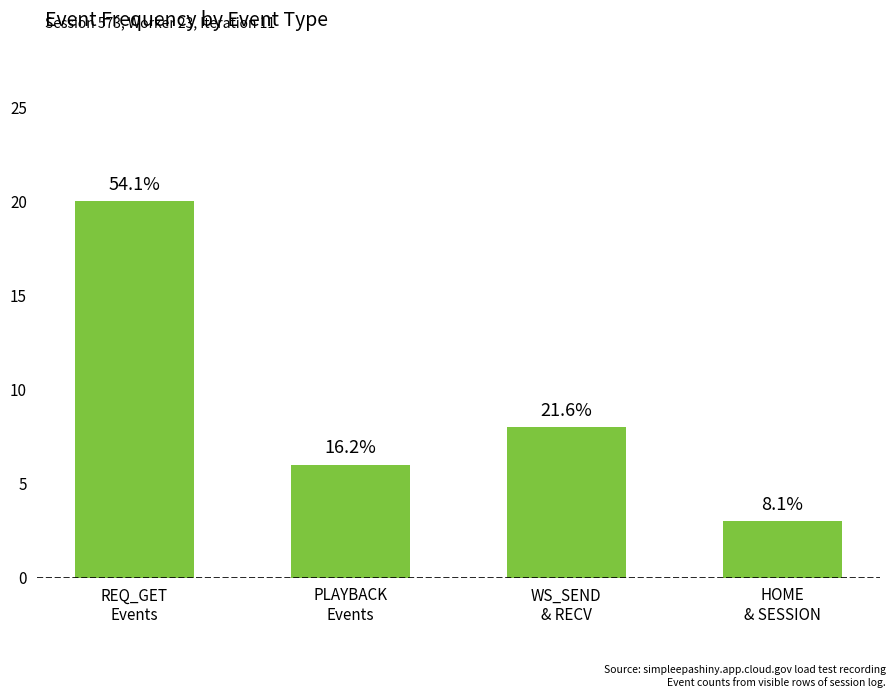

What position from the right is REQ_GET
Events?

4